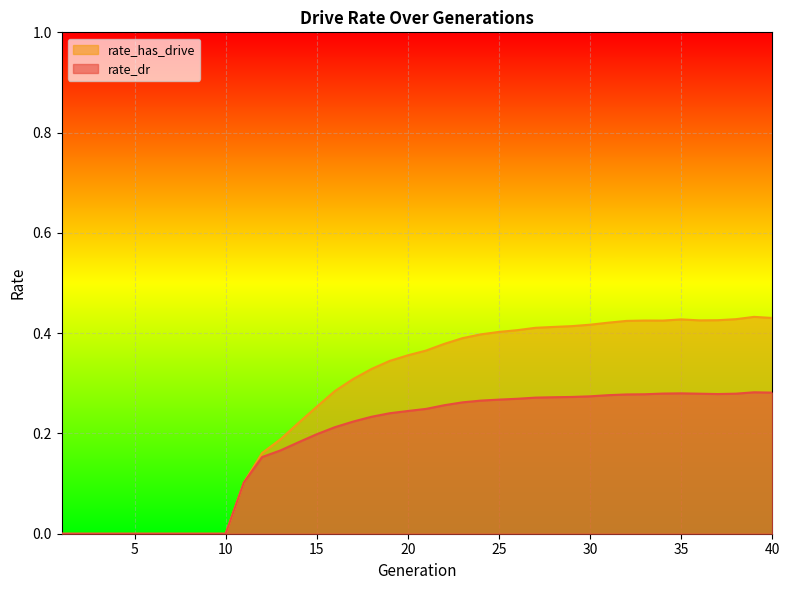

Which series has the largest total across all categories?

rate_has_drive